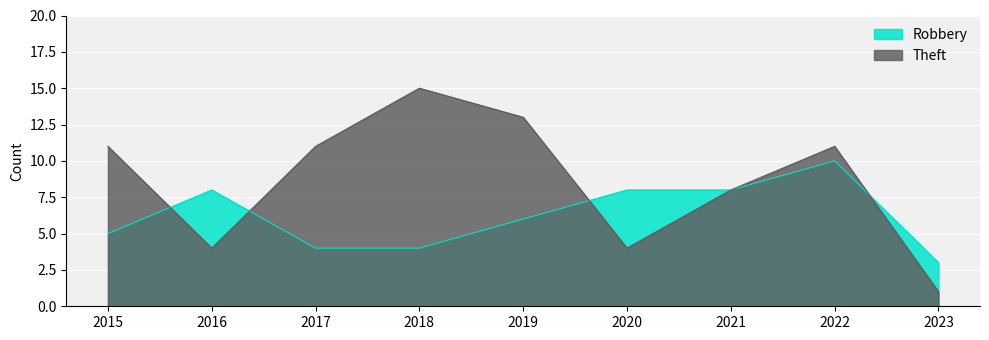

At 2022, list the series in order from largest to smallest.

Theft, Robbery